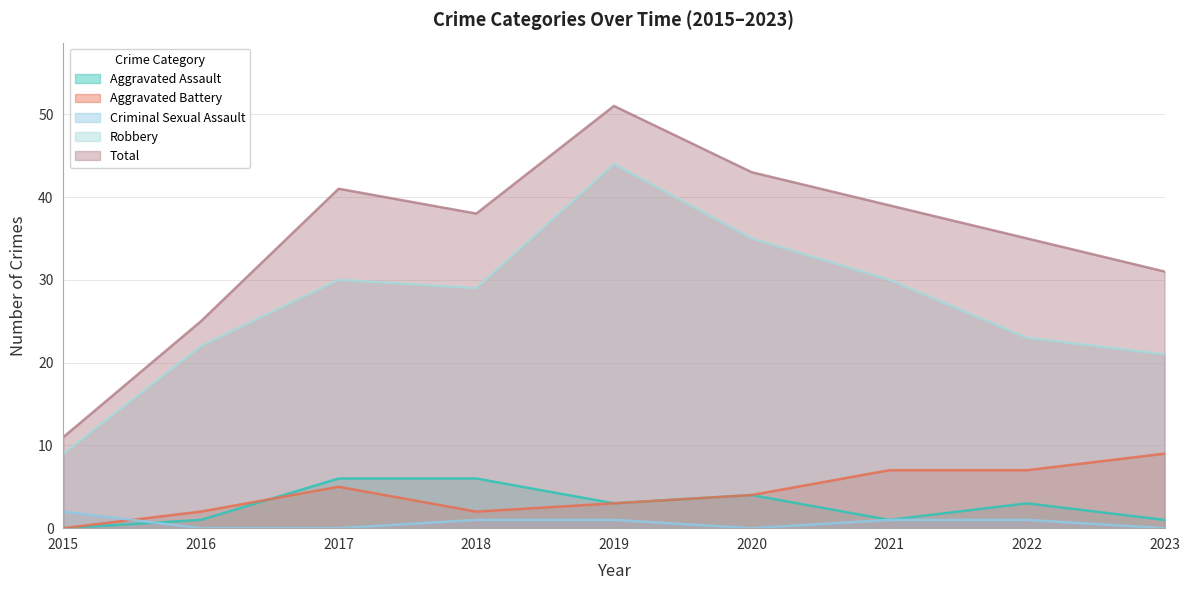

Rank the series by their maximum value, from highest to lowest.

Total, Robbery, Aggravated Battery, Aggravated Assault, Criminal Sexual Assault